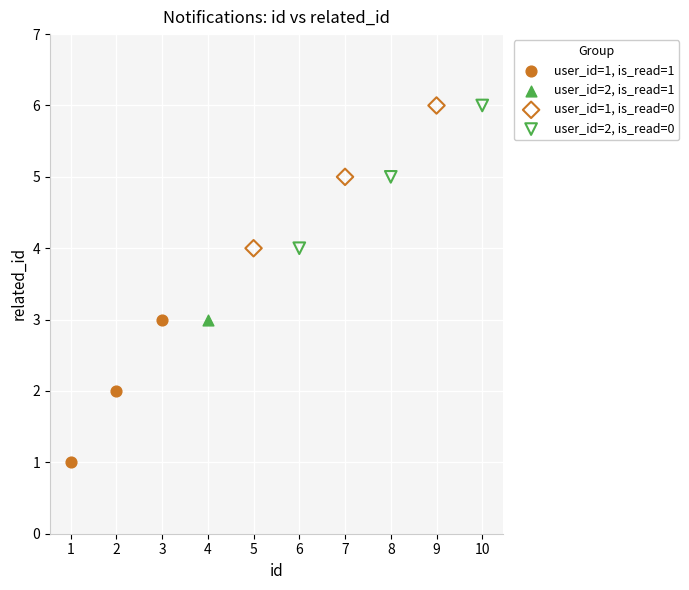

What are all the series names shown in the legend?

user_id=1, is_read=1, user_id=2, is_read=1, user_id=1, is_read=0, user_id=2, is_read=0